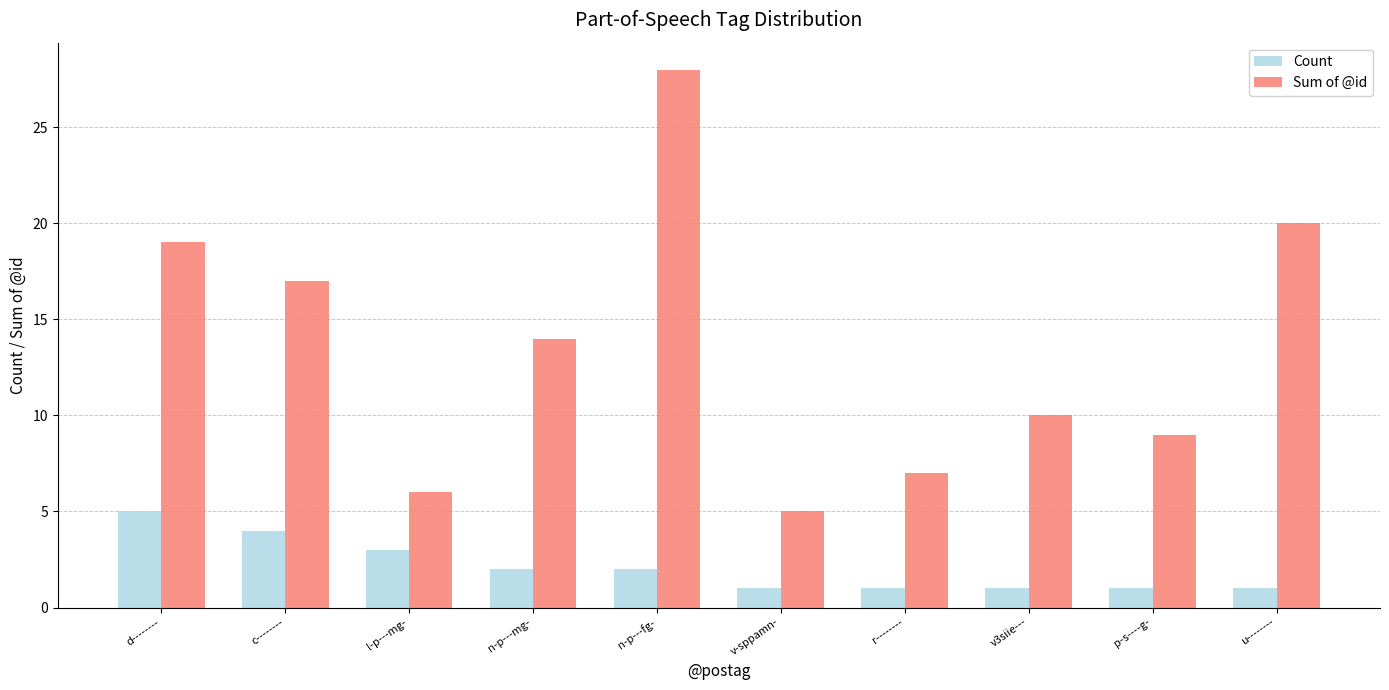

Is the value of Count at u-------- greater than the value of Sum of @id at n-p---fg-?

No